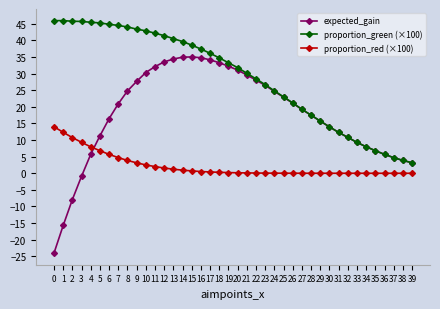

What is the greatest value displayed?

46.0